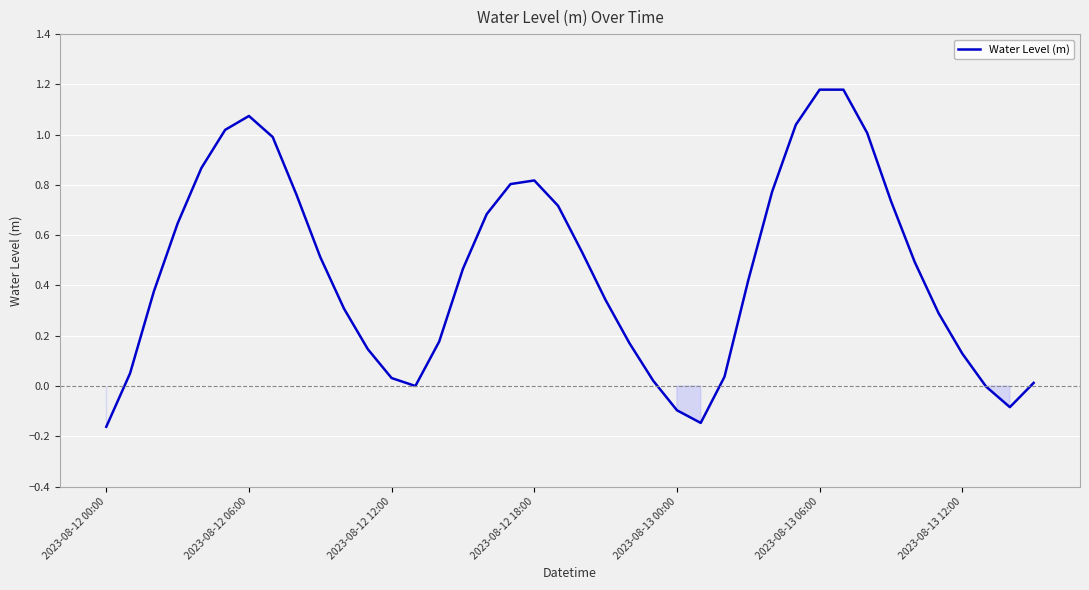

What is the difference between the maximum and minimum values?

1.3